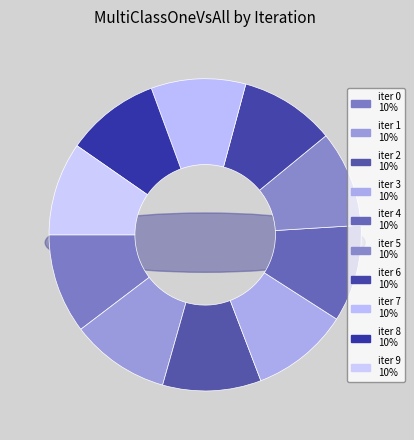

What is the total percentage of iter 1 and iter 5?

20.2%